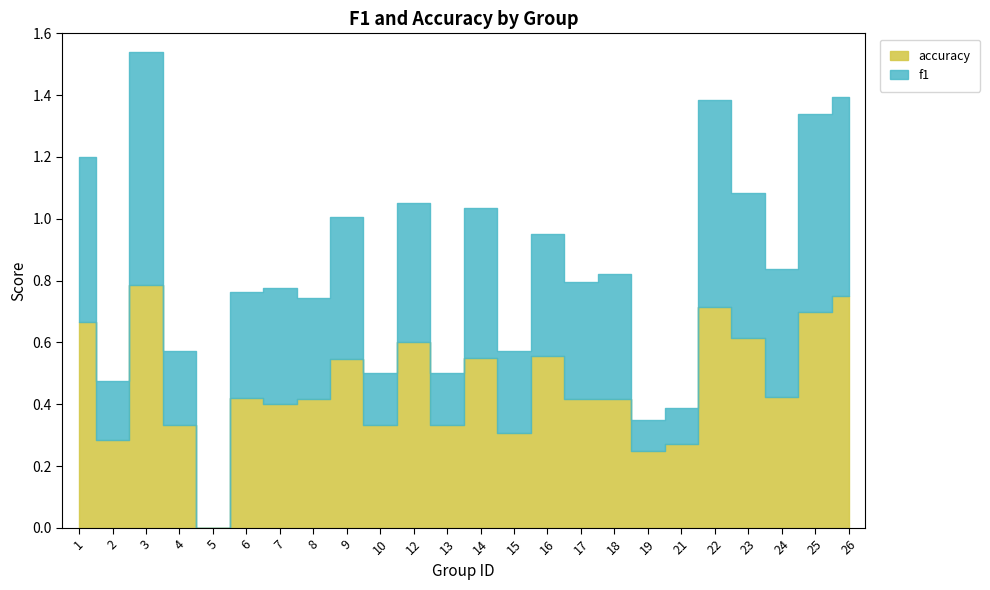

The f1 series shows 0.7 at 22. True or false?

True